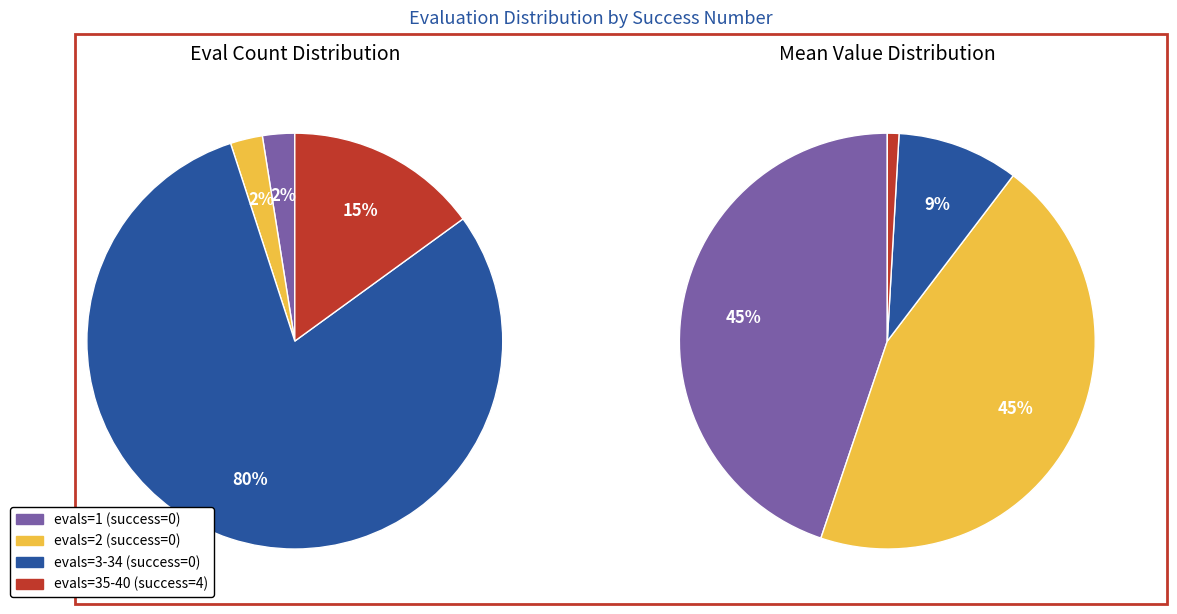

True or false: evals_1 accounts for 1% of the total.

False